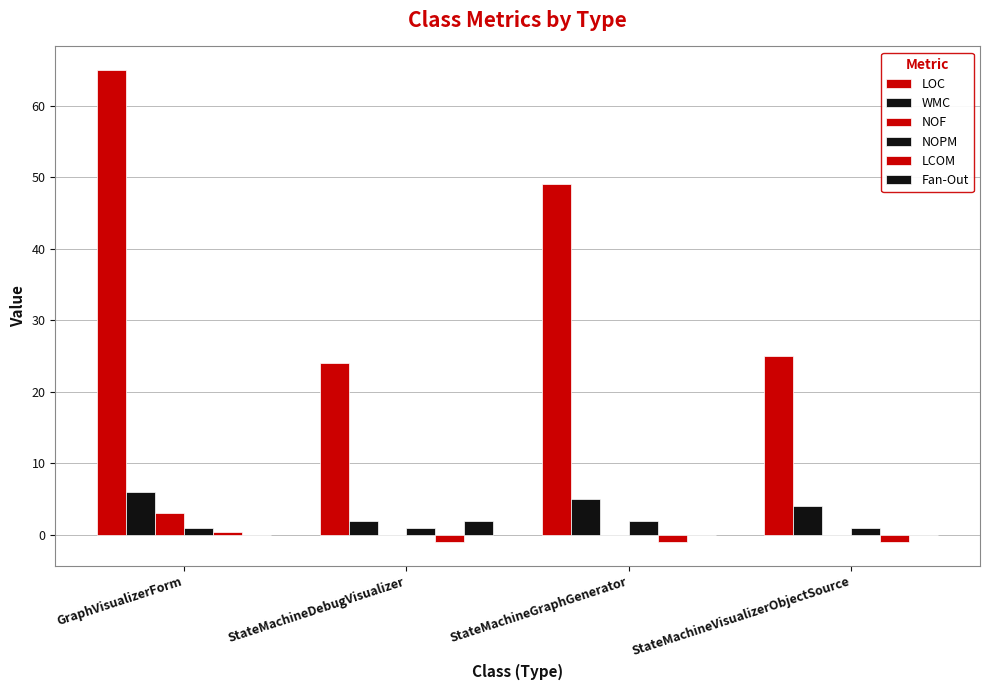

How many values in the LCOM series exceed -1?

1